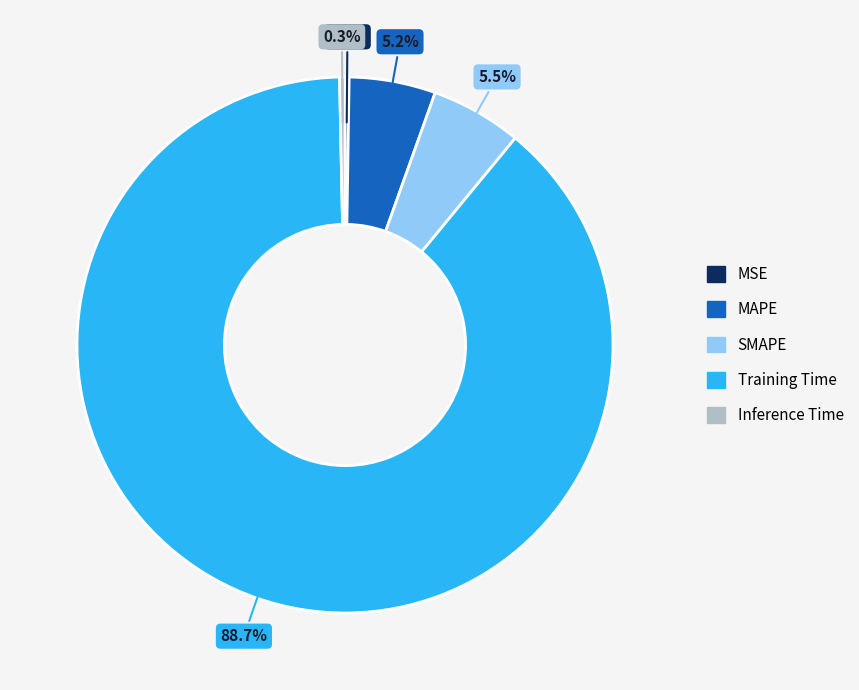

Which category has the biggest portion of the pie?

Training Time